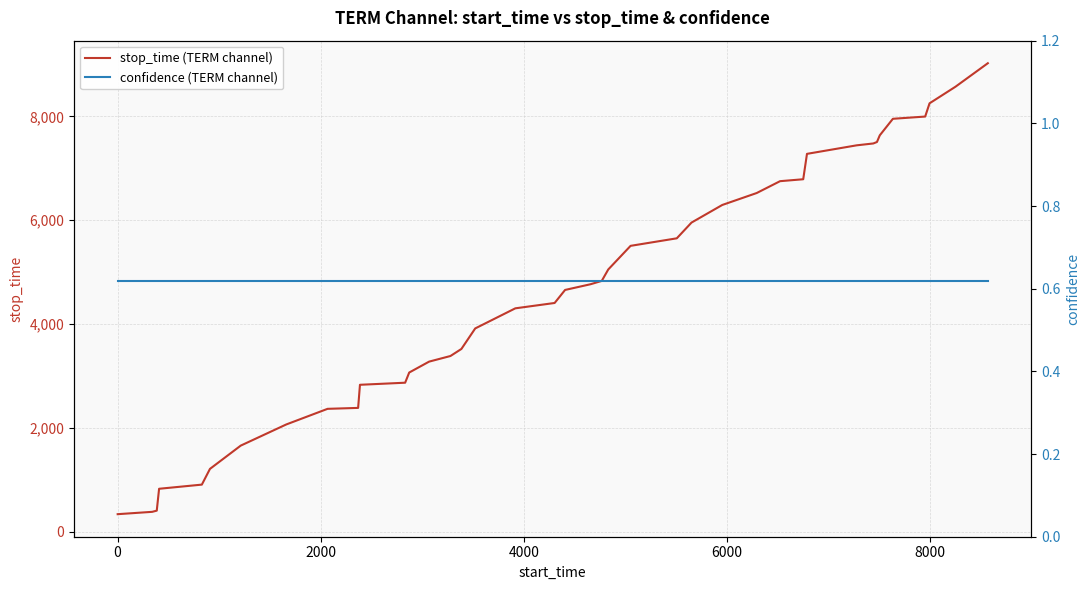

True or false: confidence (TERM channel) and stop_time (TERM channel) cross at least once.

False